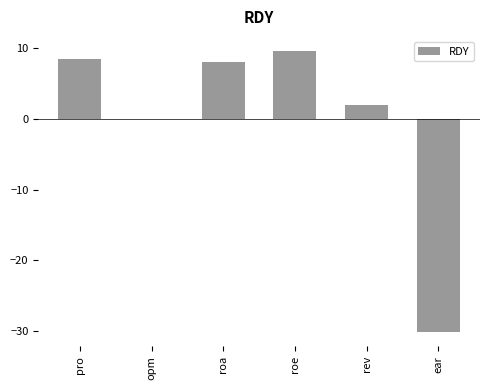

Which category has the highest value across all series?

roe